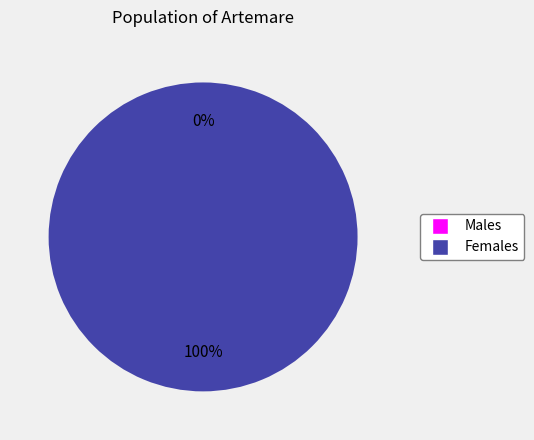

Count the number of slices in the pie.

2